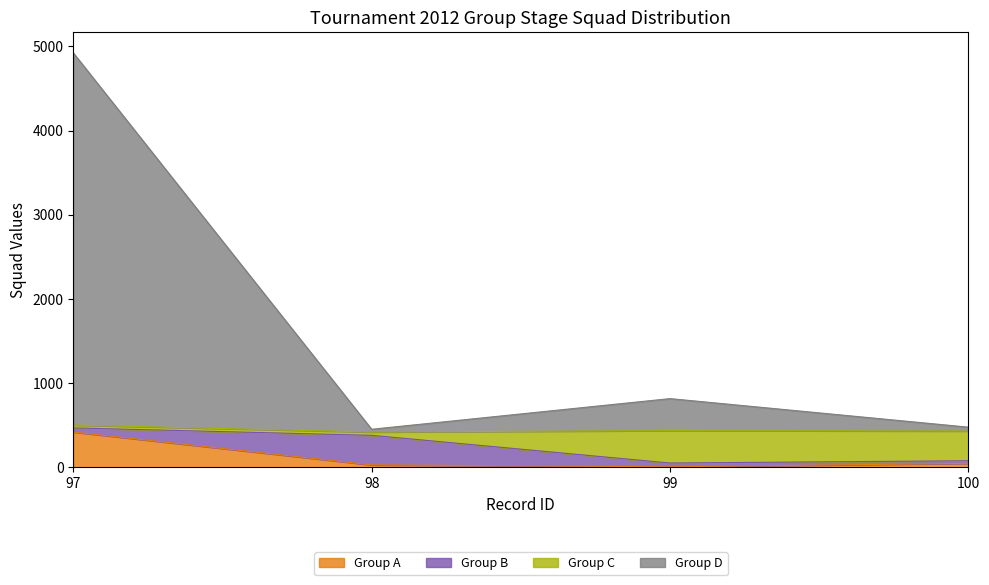

At which category is the sum across all series the highest?

97